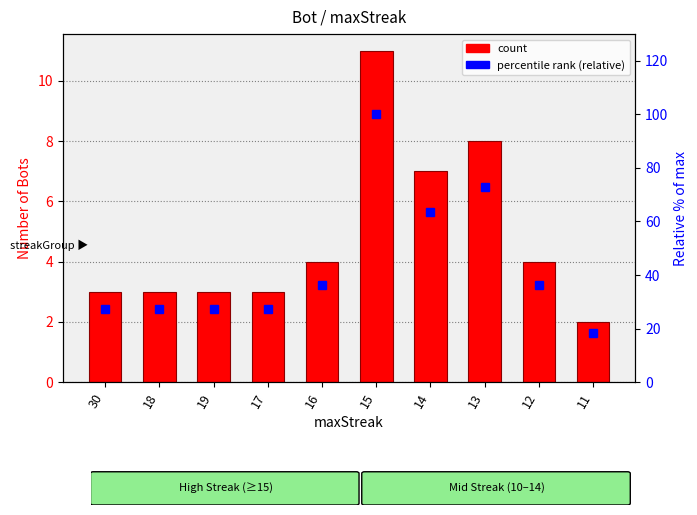

Which series has the largest range (max minus min)?

Percentile (relative %)